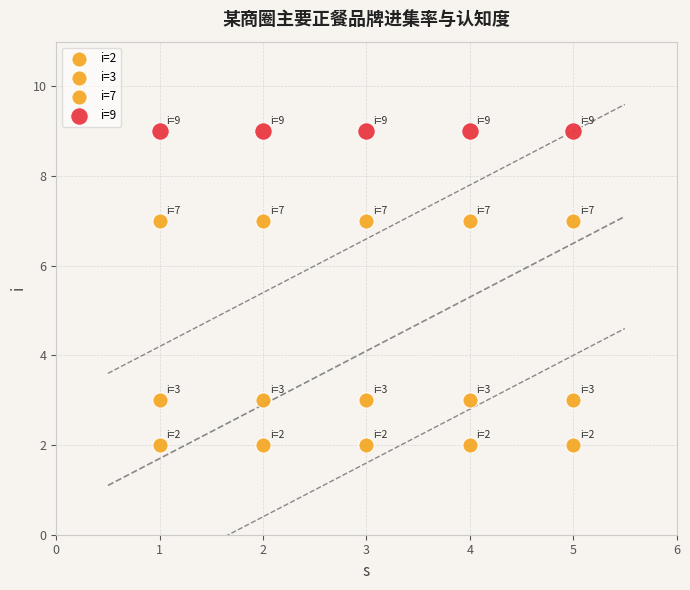

How many points are shown in the scatter plot?

20